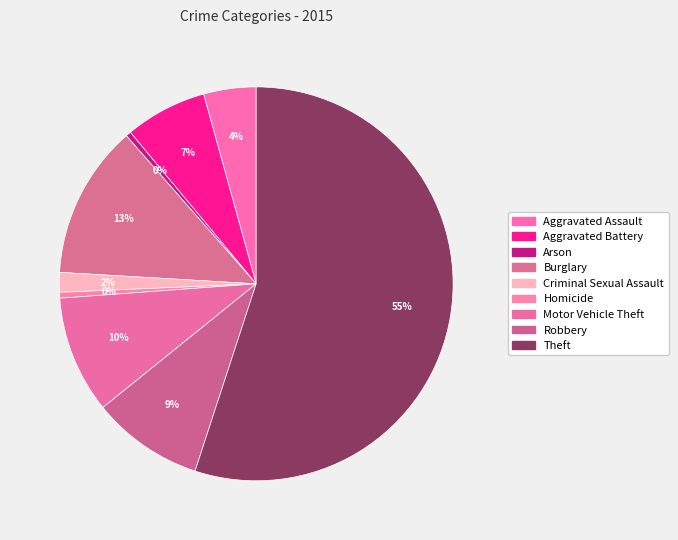

Count the number of slices in the pie.

9